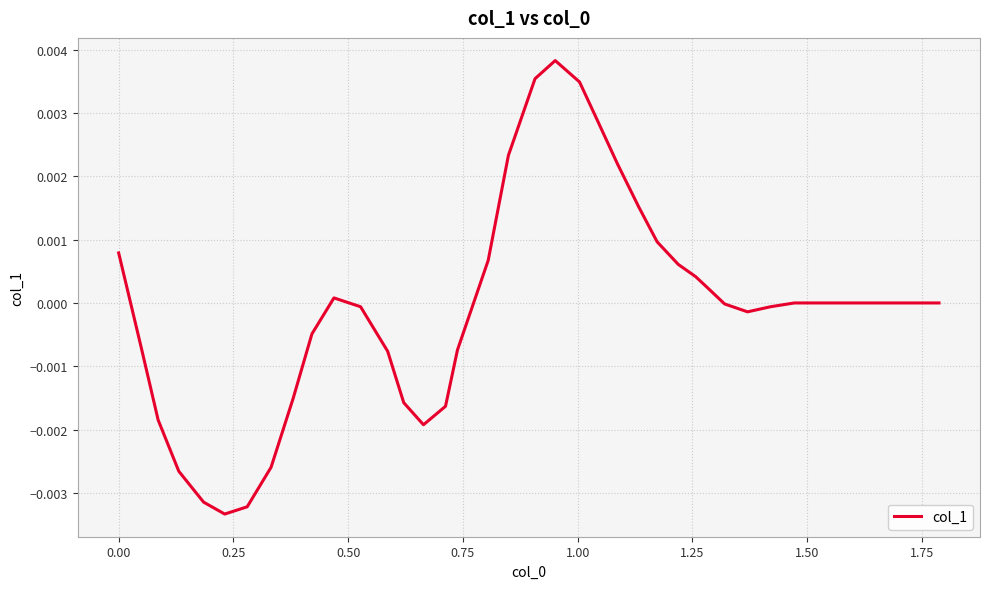

How many lines are shown in the chart?

1